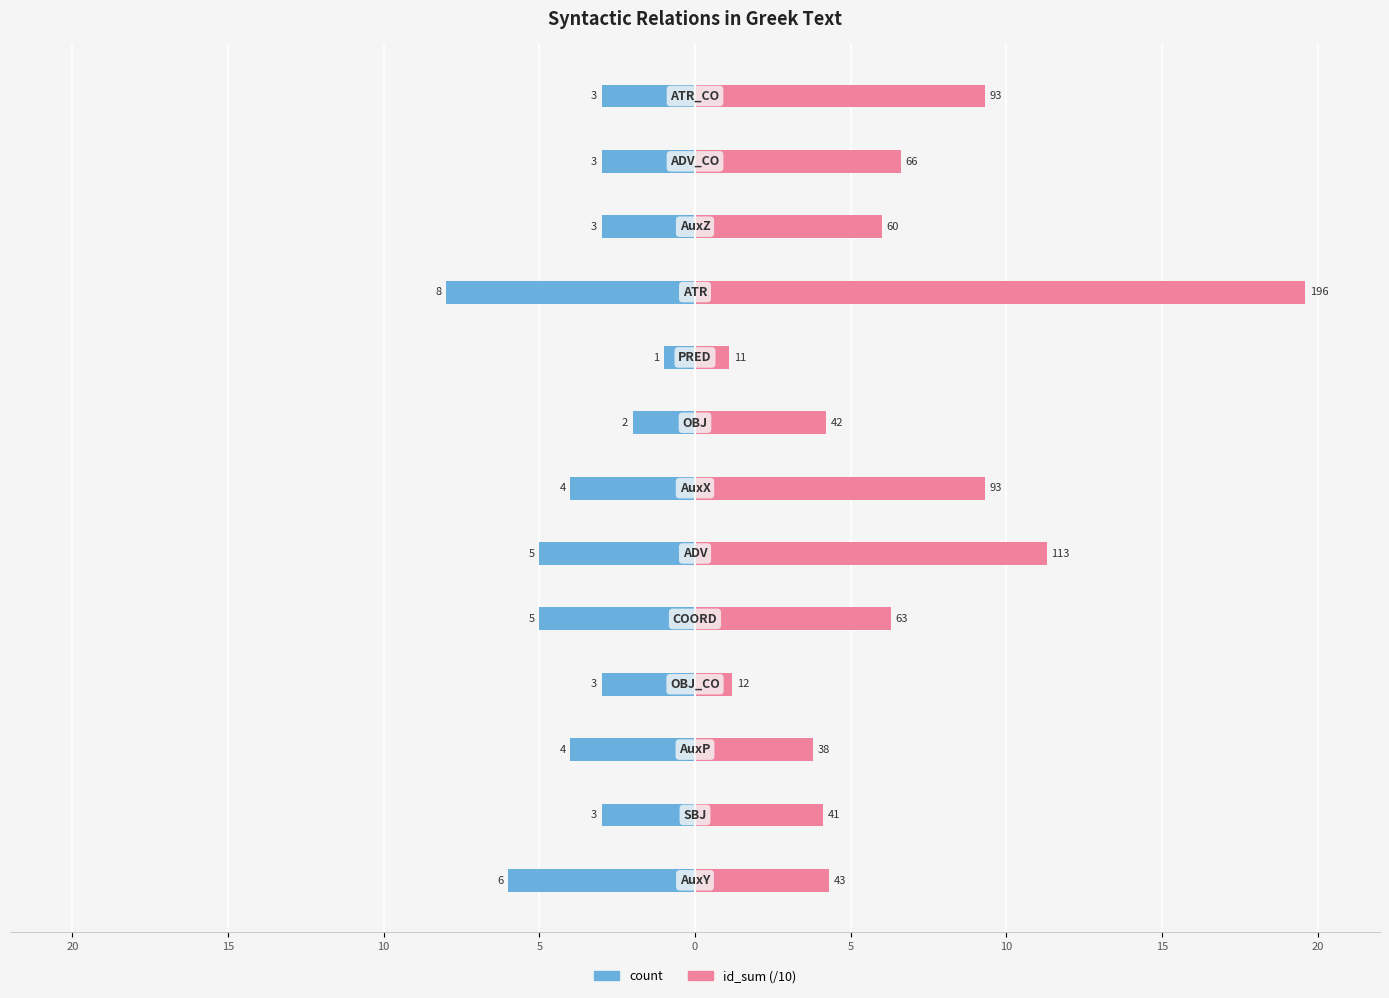

Rank the series by their average value, from lowest to highest.

count, id_sum (/10)